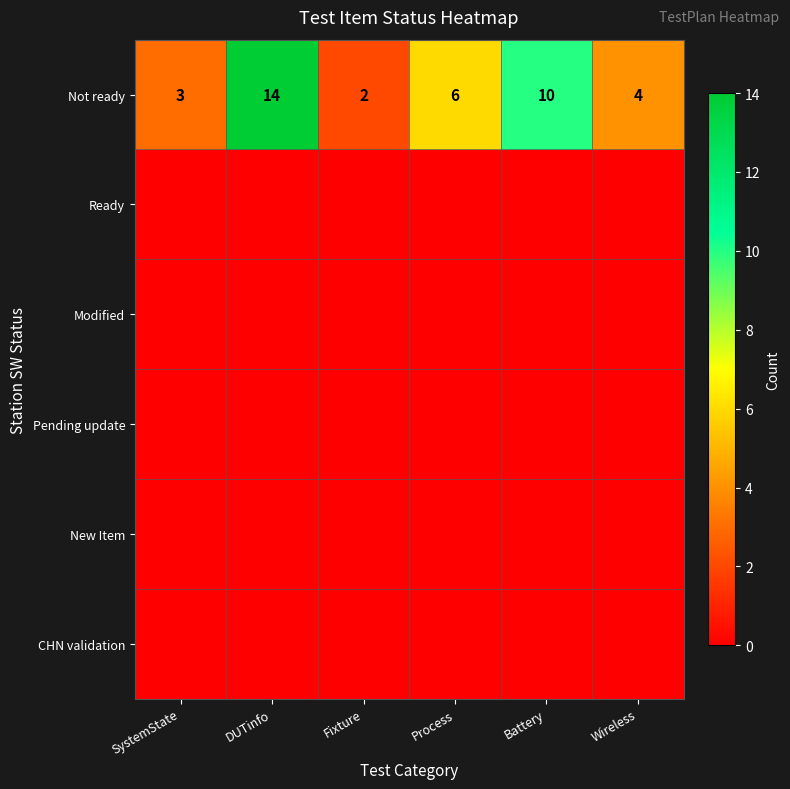

The Not ready series shows 7 at Wireless. True or false?

False